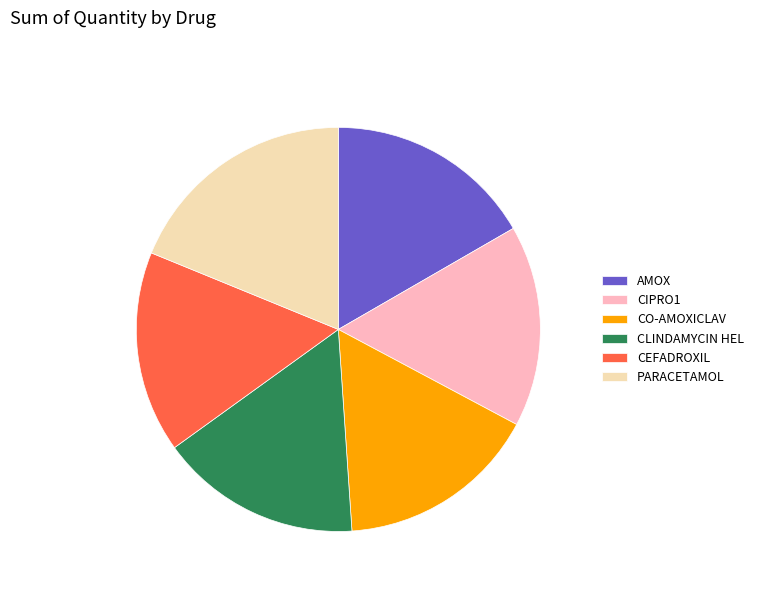

Does CIPRO1 represent more than half of the total?

No